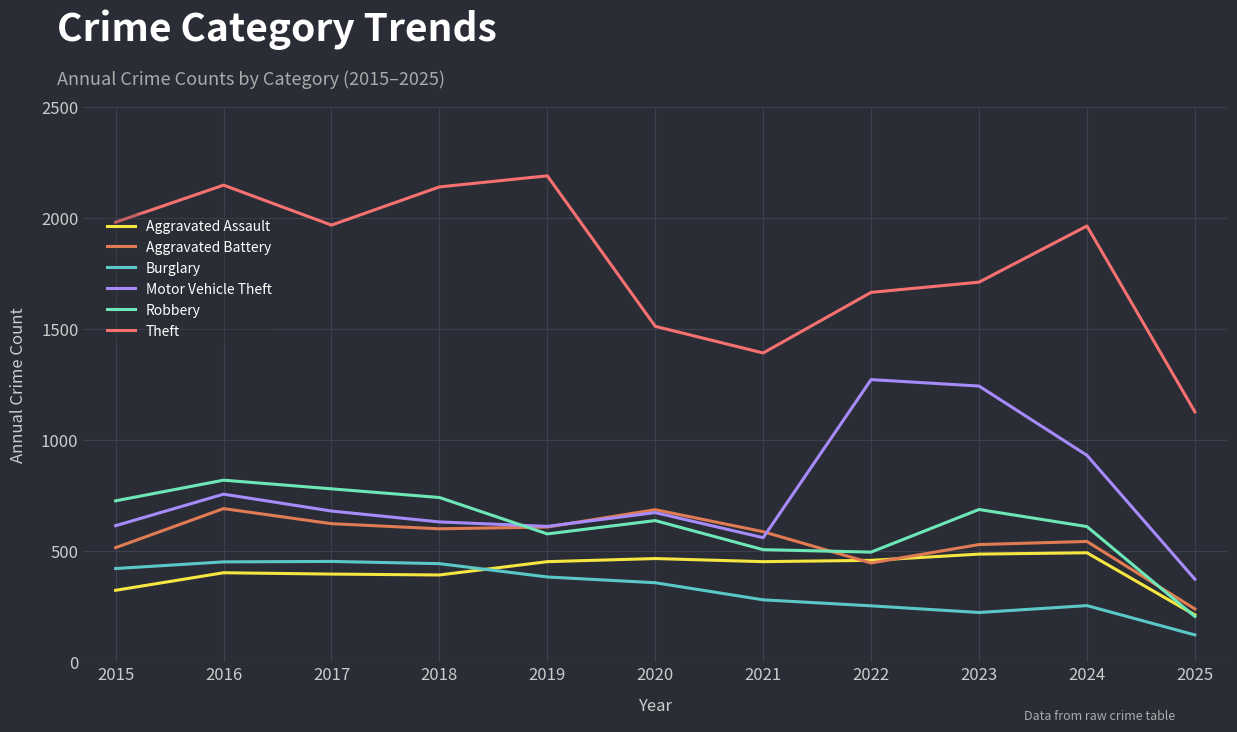

Reading left to right, list all the values displayed in this chart.

Aggravated Assault: 323	402	396	392	452	466	452	458	486	492	212
Aggravated Battery: 515	691	623	600	608	686	587	446	529	543	239
Burglary: 421	451	453	443	383	357	280	253	223	254	122
Motor Vehicle Theft: 614	756	680	631	611	673	560	1272	1243	931	373
Robbery: 726	819	780	741	577	637	506	495	687	610	205
Theft: 1981	2148	1968	2140	2190	1512	1392	1665	1711	1964	1127